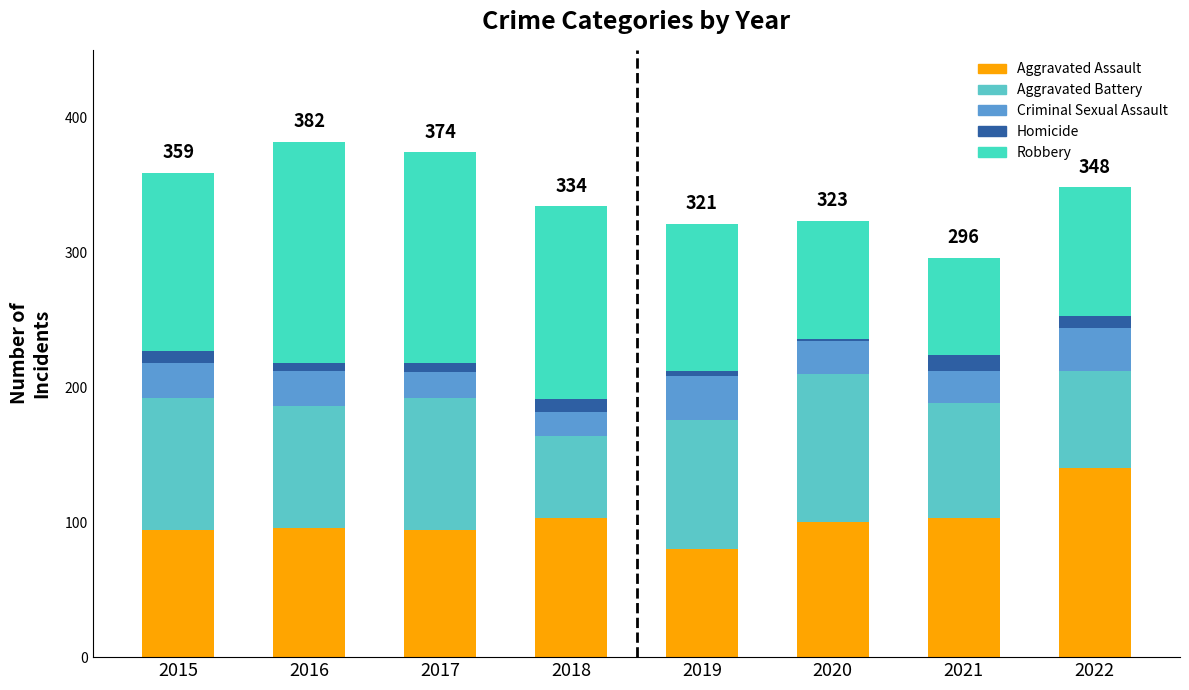

How many distinct data groups are displayed?

5